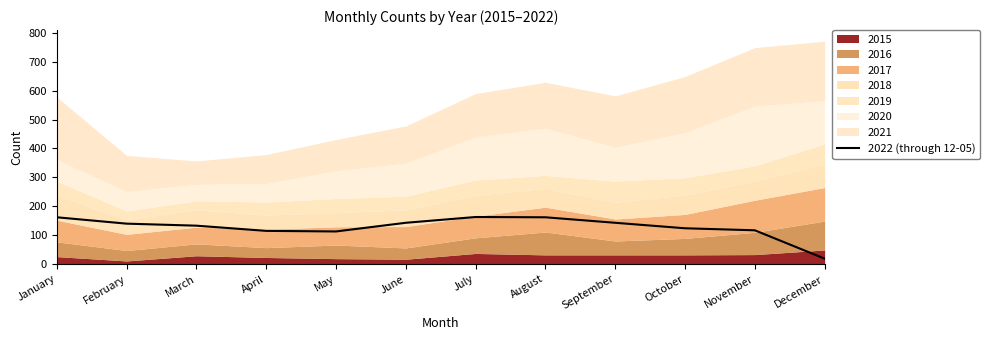

The 2022 (through 12-05) series shows 57 at March. True or false?

False